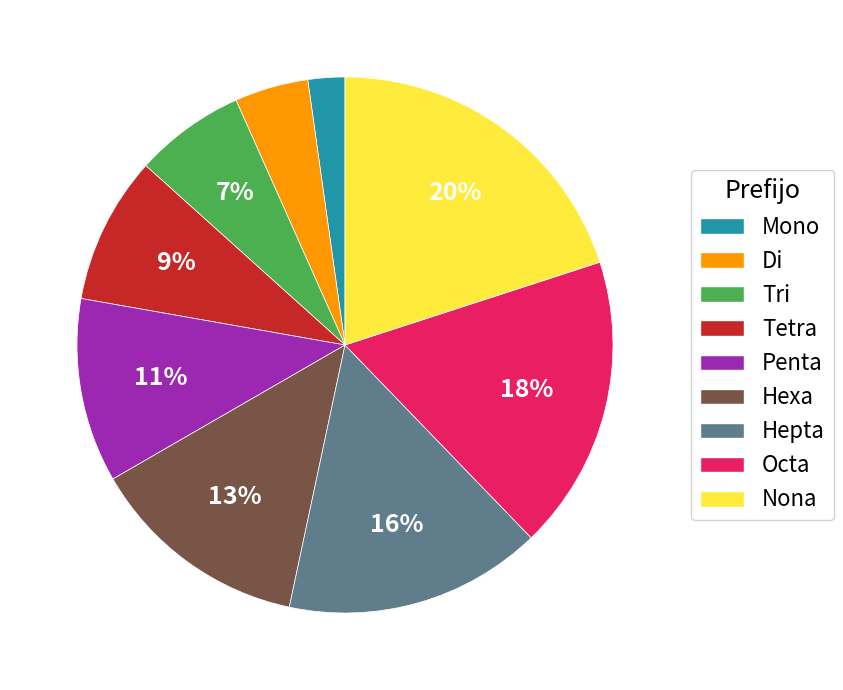

What percentage is the Hepta slice, to the nearest percent?

16%